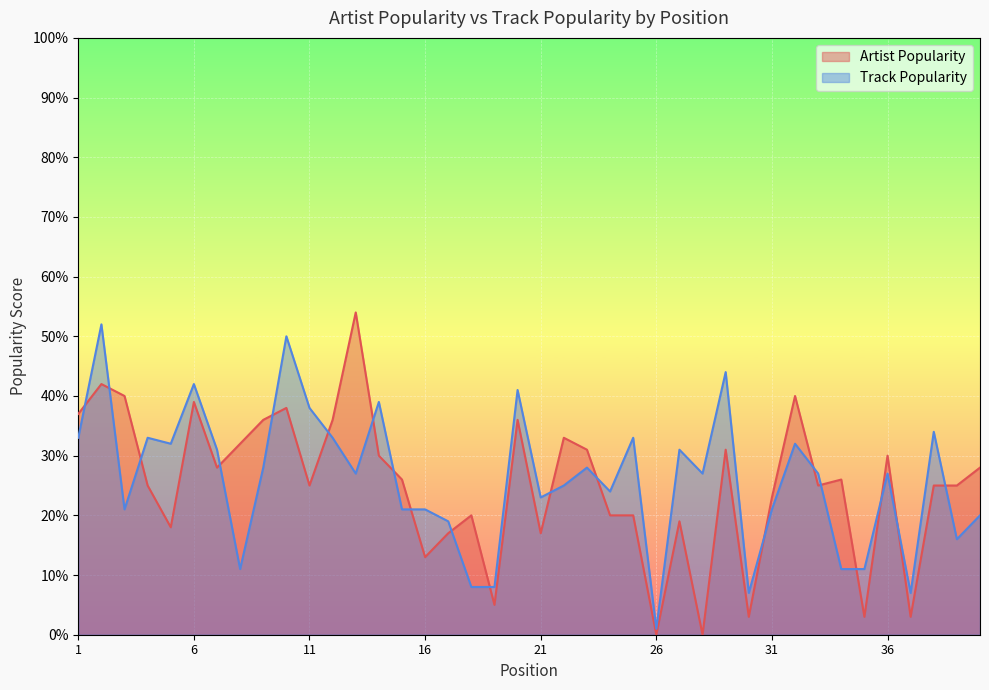

Is the value of Track Popularity at 14 greater than the value of Artist Popularity at 8?

Yes